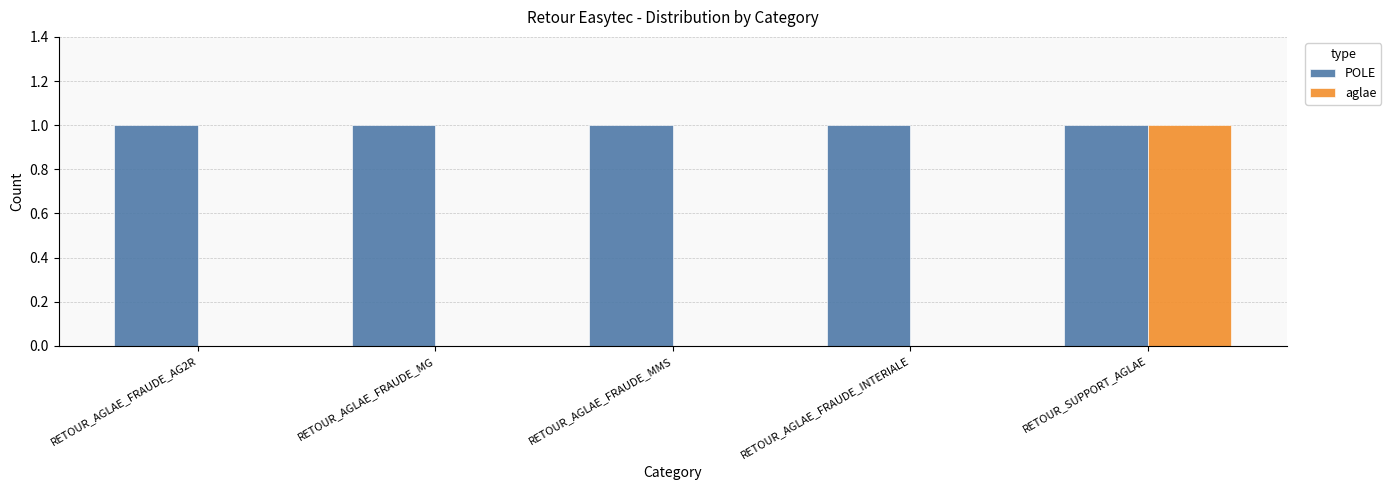

What are all the series names shown in the legend?

POLE, aglae